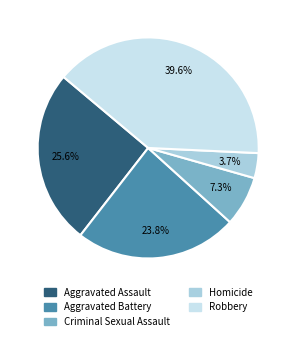

How many segments does this pie chart have?

5